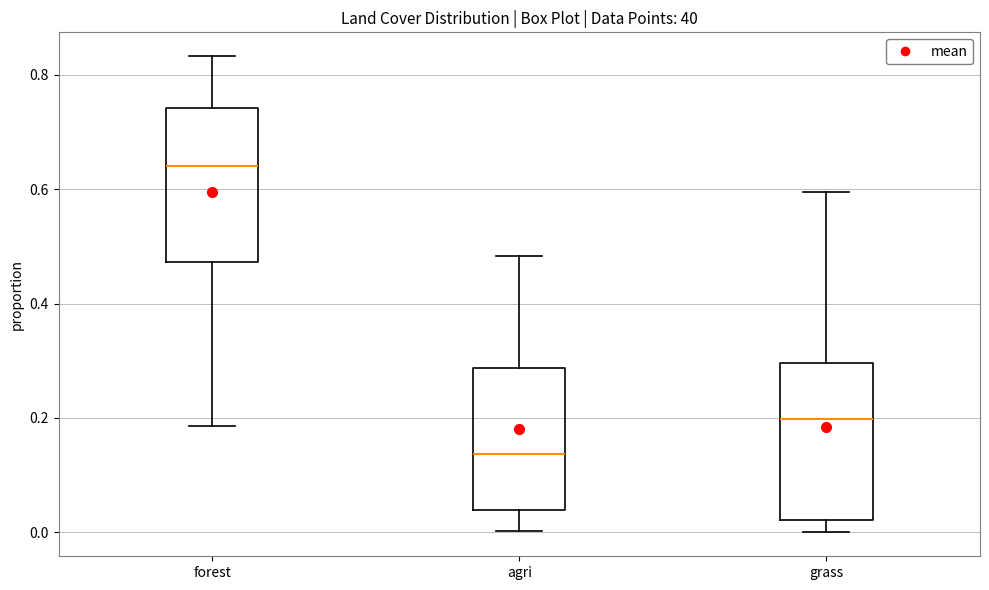

Reading left to right, read every box against the y-axis: the position of its median line, the range the box covers, and the ends of its whiskers. The values are not printed on the chart, so give them approximately, as read against the axis.

forest: median 0.64, box 0.48 to 0.74, whiskers 0.18 to 0.84
agri: median 0.14, box 0.04 to 0.28, whiskers 0.00 to 0.48
grass: median 0.20, box 0.02 to 0.30, whiskers 0.00 to 0.60